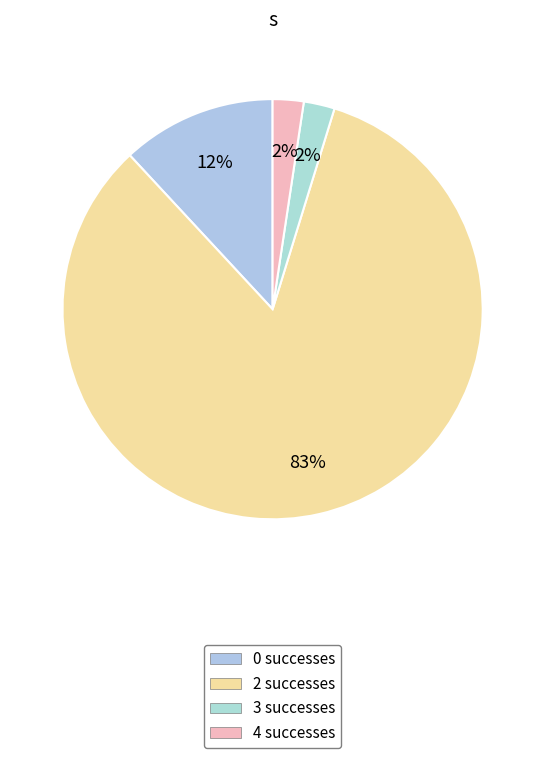

How many segments does this pie chart have?

4